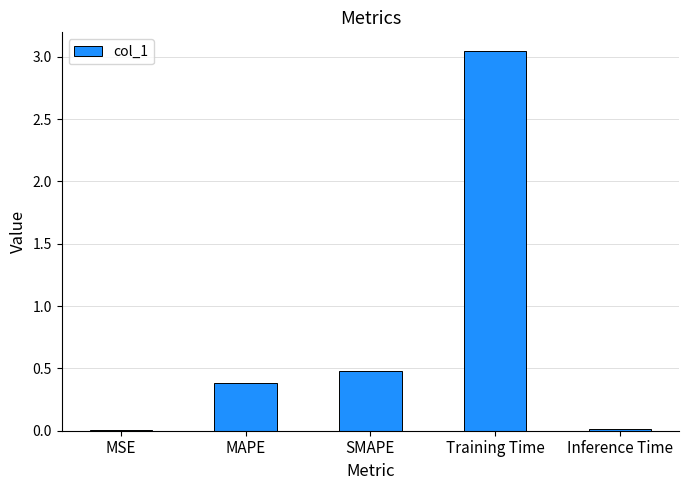

What is the average value?

0.8